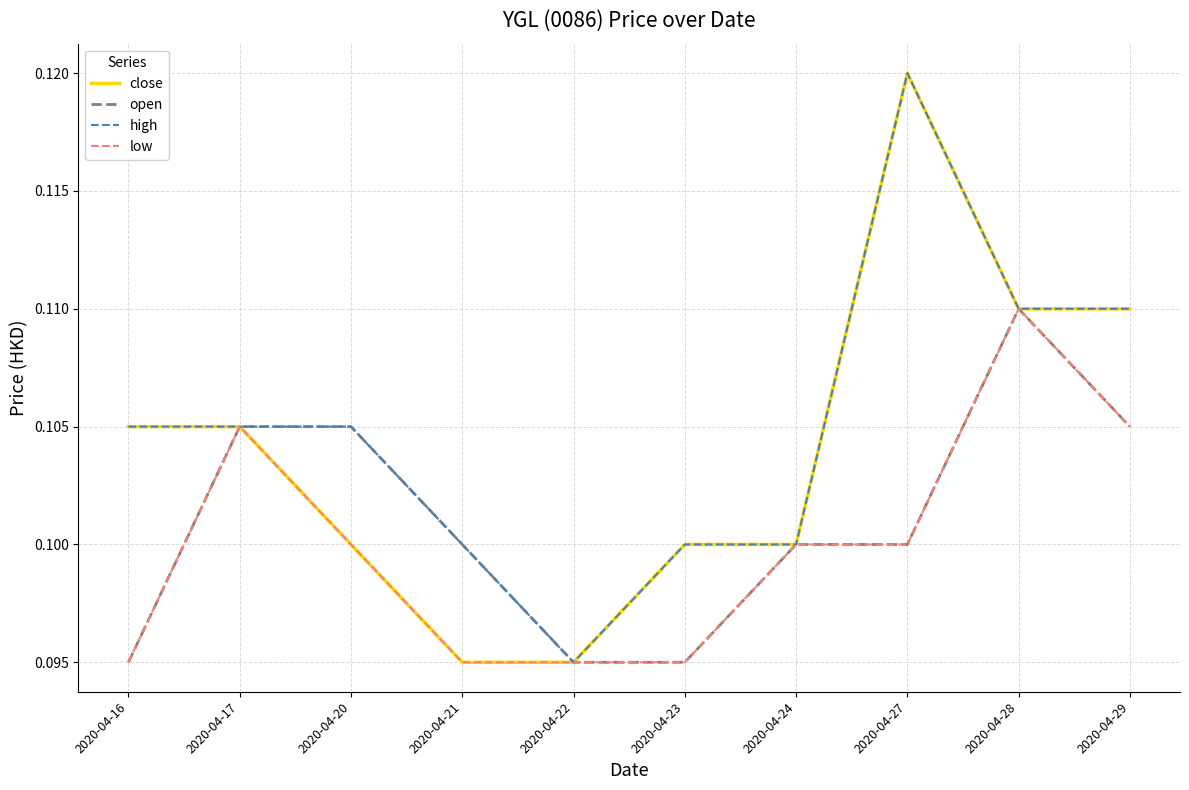

Is the value of open at 2020-04-27 greater than the value of close at 2020-04-27?

No